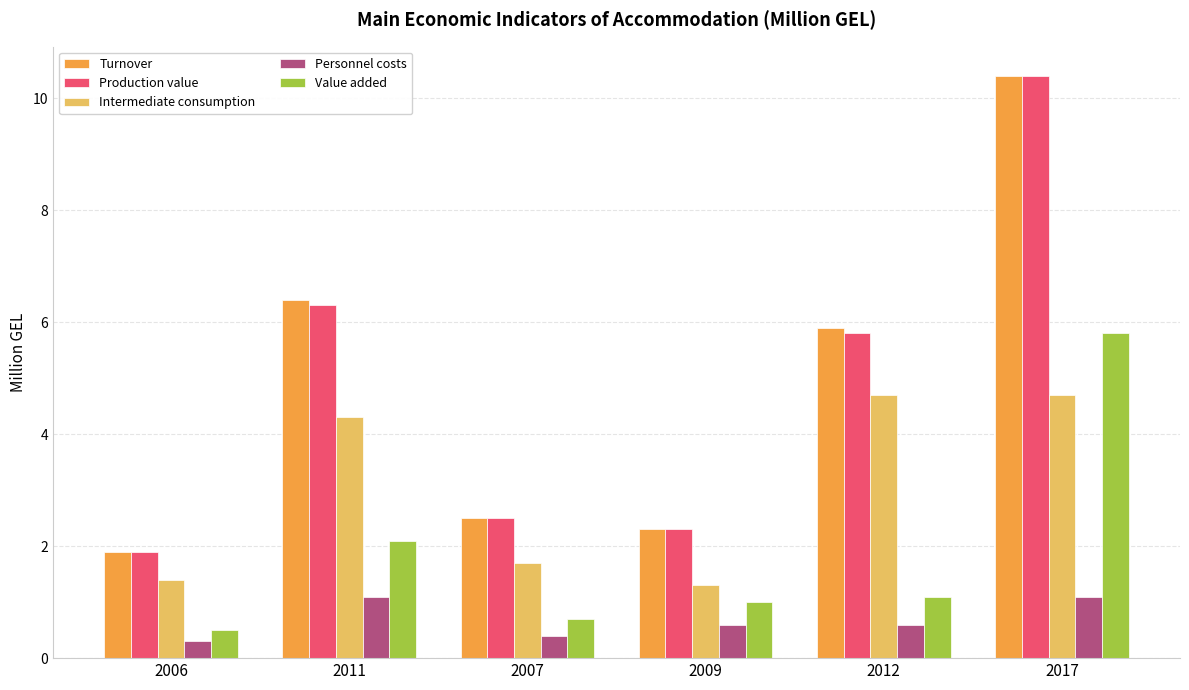

At which label does Personnel costs reach its minimum?

2006